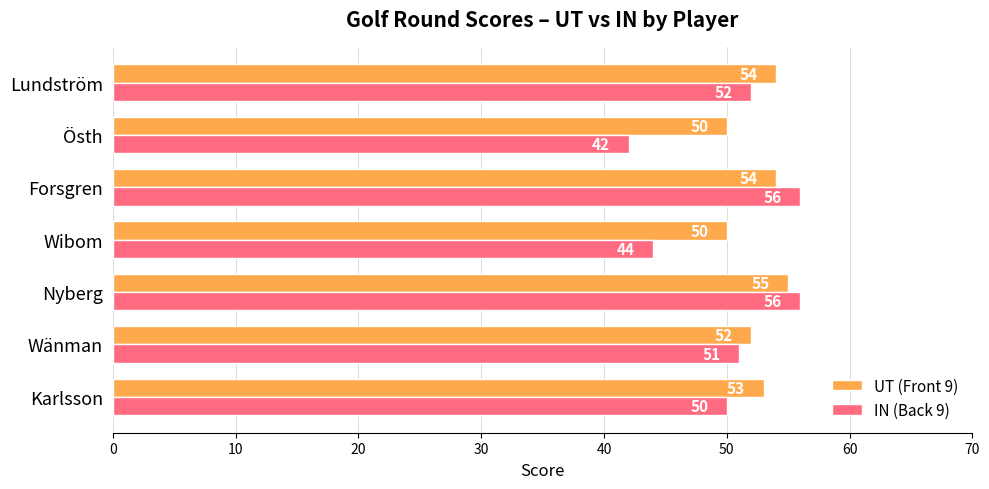

Which series has the largest total across all categories?

UT (Front 9)